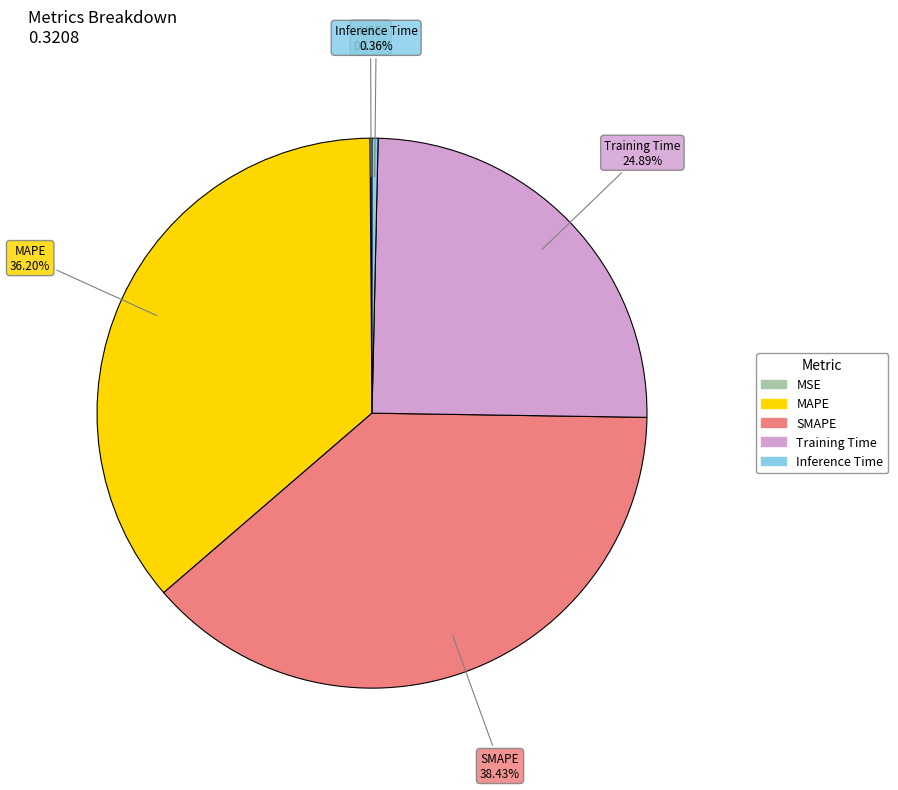

Does SMAPE represent more than half of the total?

No